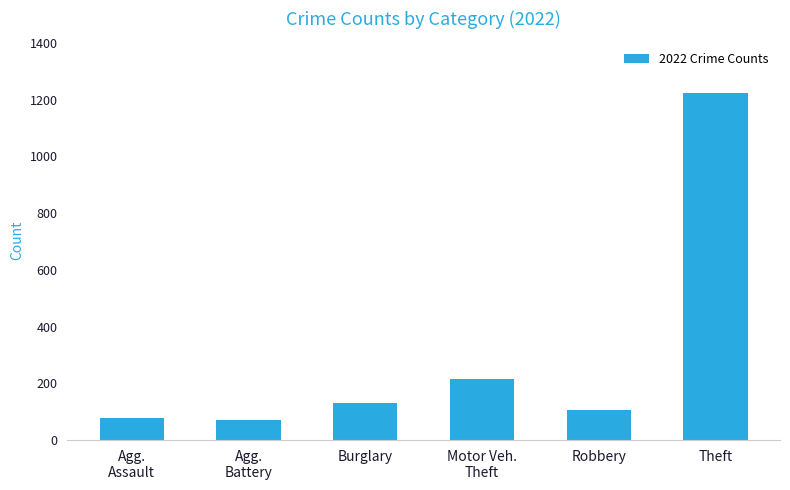

What position from the right is Agg.
Battery?

5